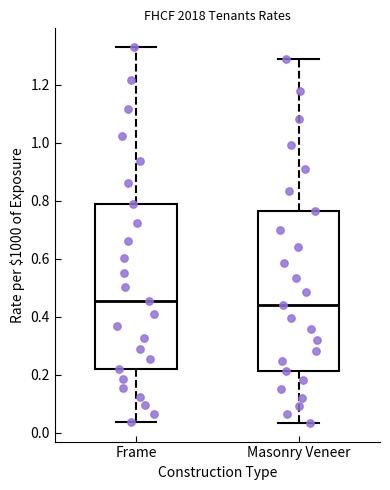

Reading left to right, transcribe this box plot: for each box, give where its median line is, the range the box spans, and where its two whiskers end, as read against the y-axis. The values are not printed on the chart, so give them approximately, as read against the axis.

Frame: median 0.46, box 0.22 to 0.78, whiskers 0.04 to 1.32
Masonry Veneer: median 0.44, box 0.22 to 0.76, whiskers 0.04 to 1.28